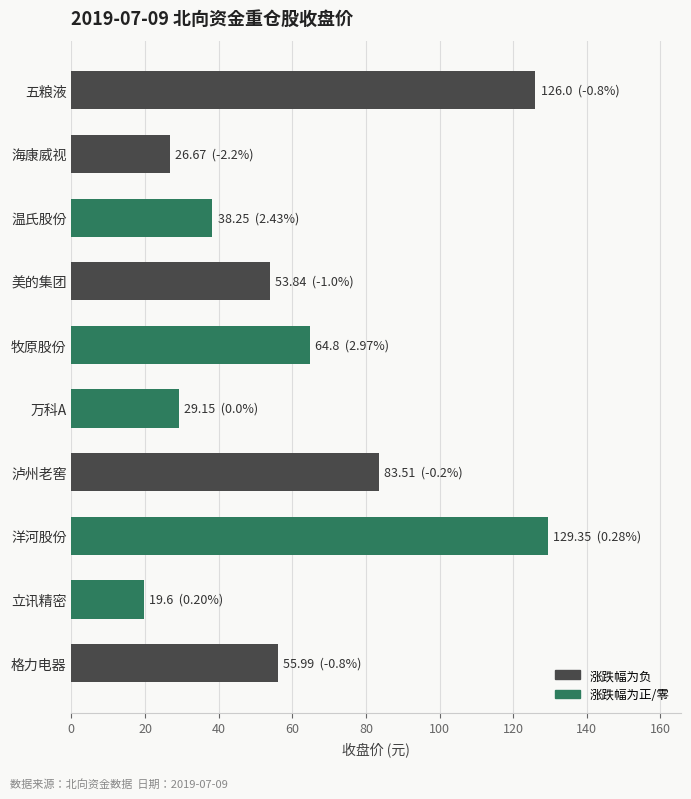

Reading right to left, transcribe all the data shown in this chart.

涨跌幅为负: 56.0	83.5	53.8	26.7	126.0
涨跌幅为正/零: 19.6	129.3	29.1	64.8	38.2